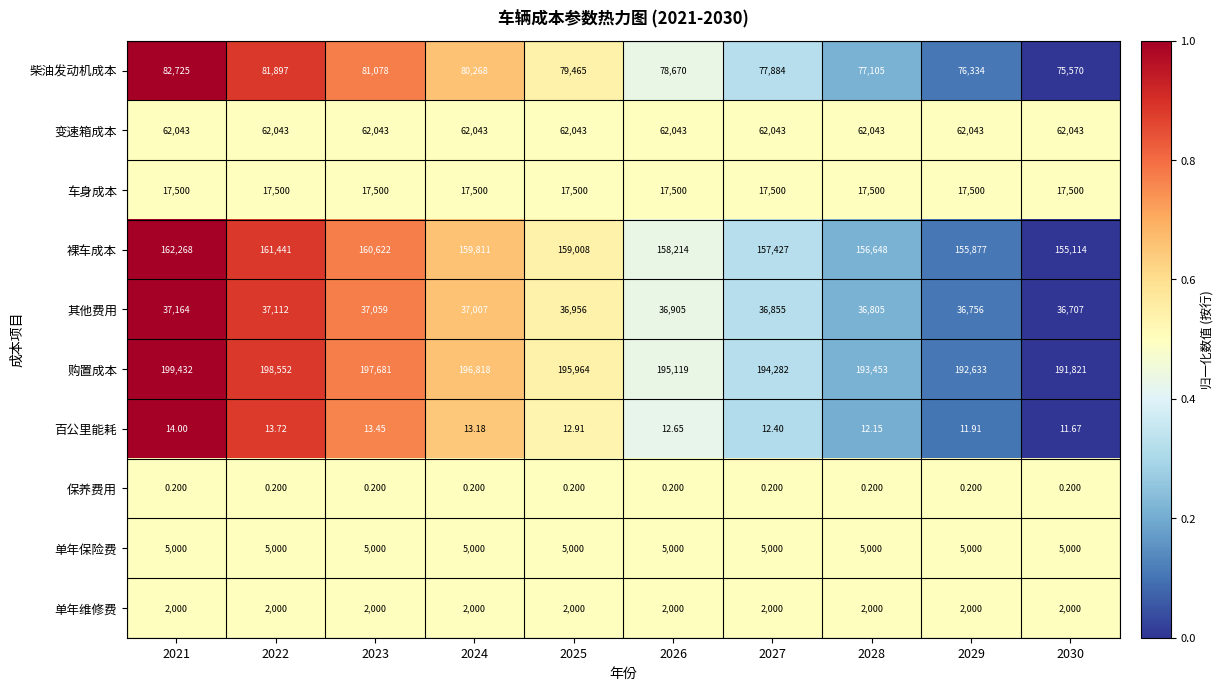

Rank the series by their maximum value, from highest to lowest.

购置成本, 裸车成本, 柴油发动机成本, 变速箱成本, 其他费用, 车身成本, 单年保险费, 单年维修费, 百公里能耗, 保养费用